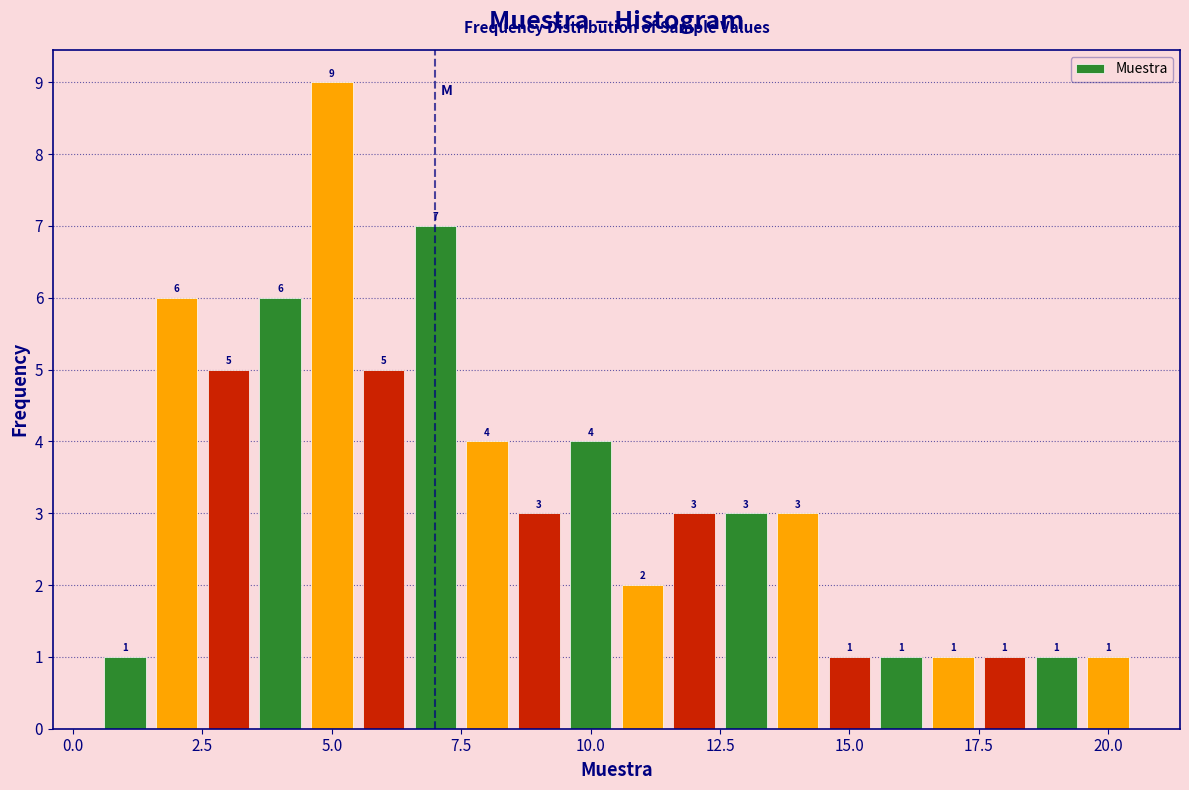

Read against the x-axis, roughly where is the centre of the tallest bar?

5.0